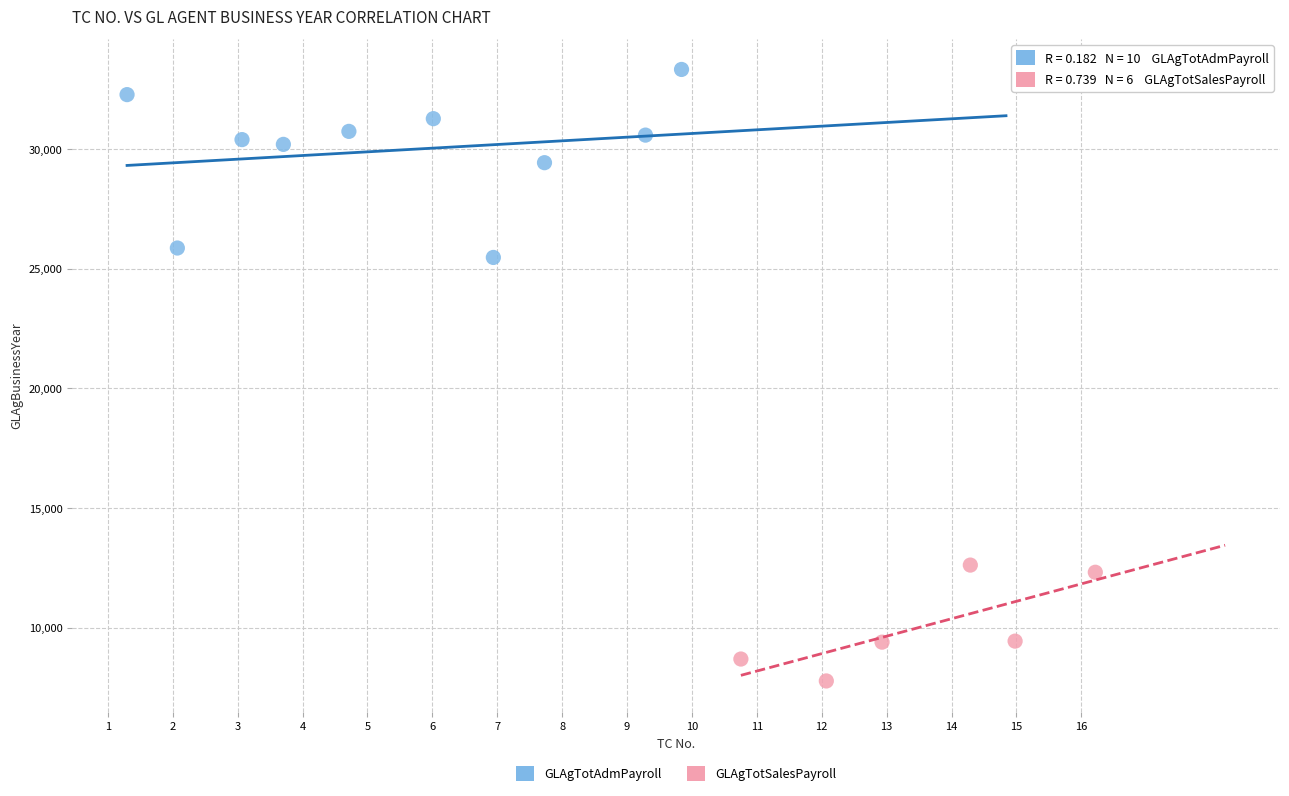

Which series reaches the maximum Y coordinate?

GLAgTotAdmPayroll